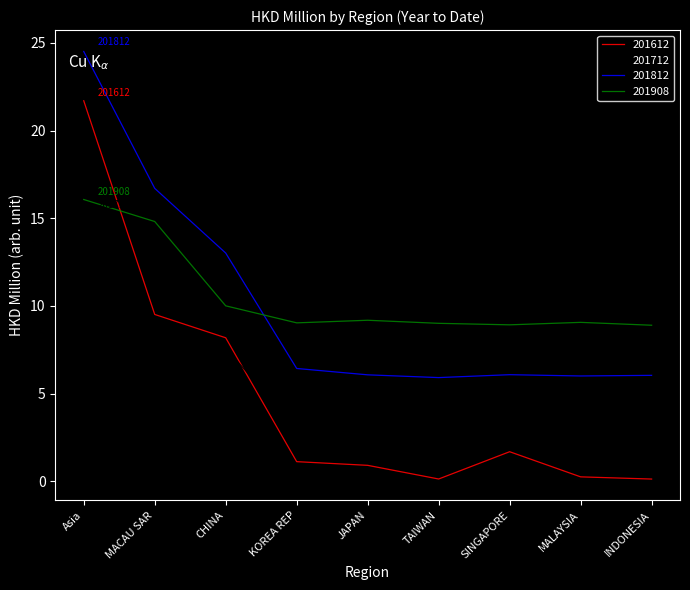

What position from the right is CHINA?

7